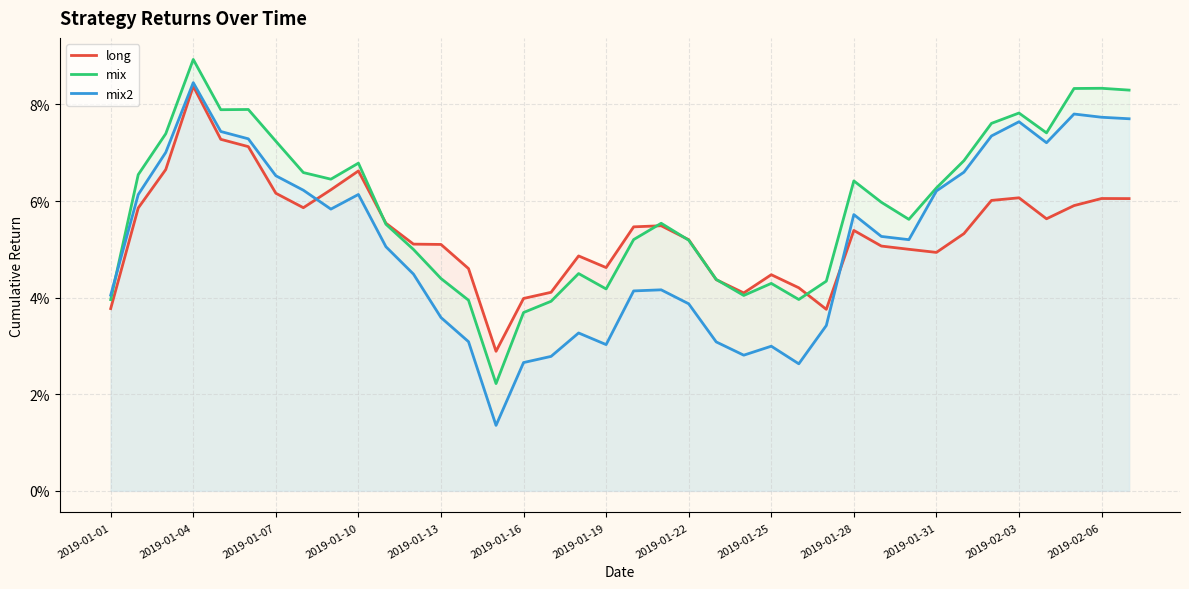

What is the value of the mix2 point at the 2nd from the left?

0.1